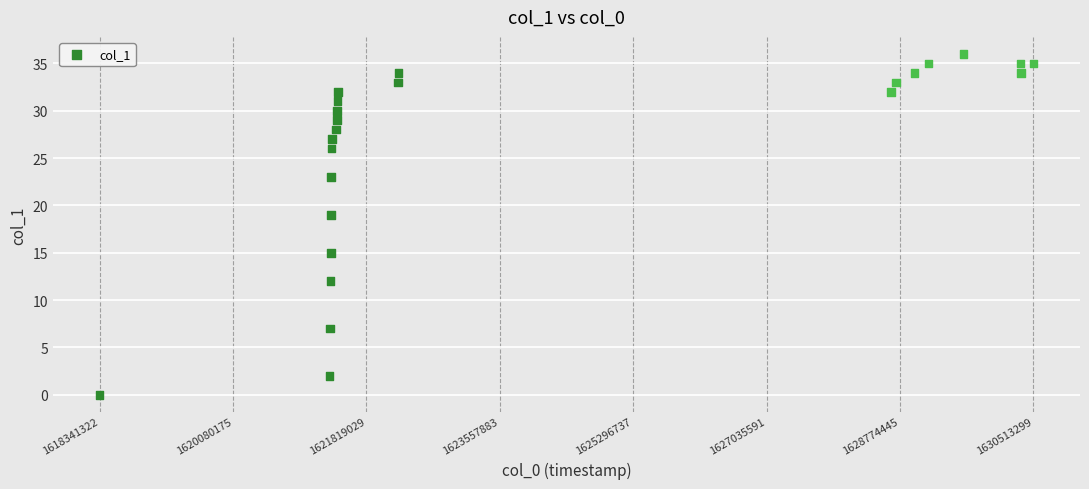

What Y value in the scatter plot is closest to 18?

19